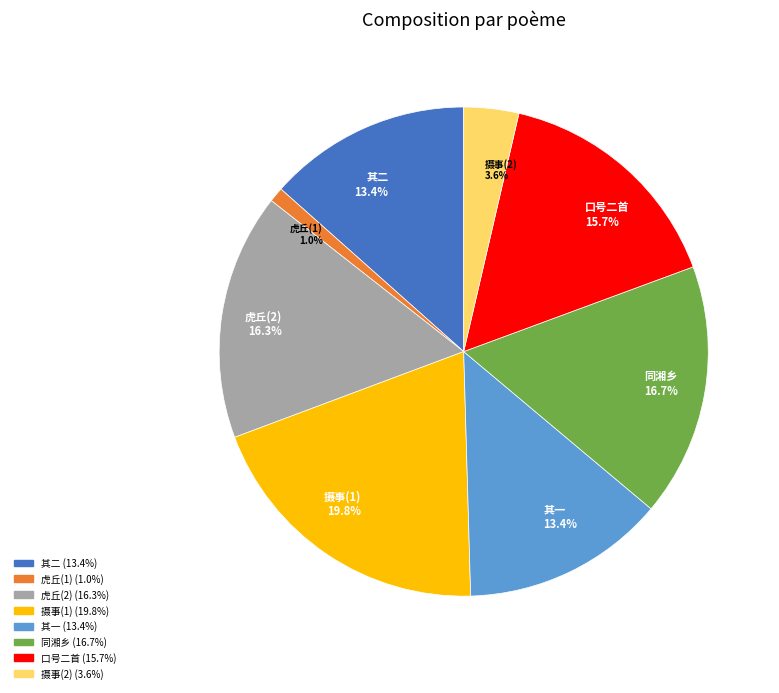

Which has a higher value, 虎丘(1) 1.0% or 摄事(2) 3.6%?

摄事(2) 3.6%